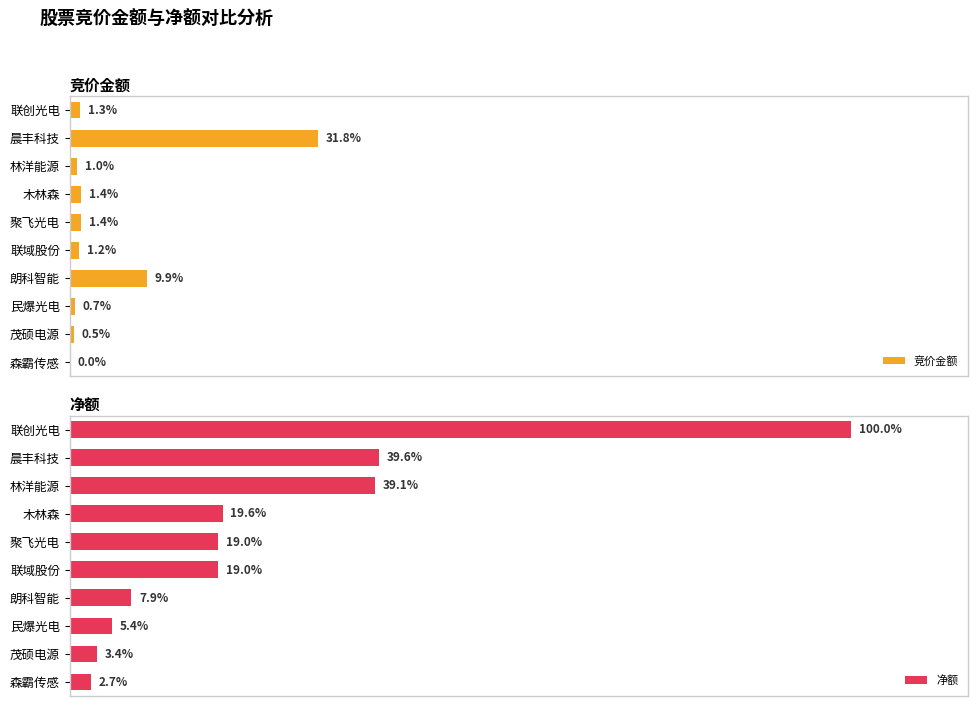

What are all the series names shown in the legend?

竞价金额, 净额